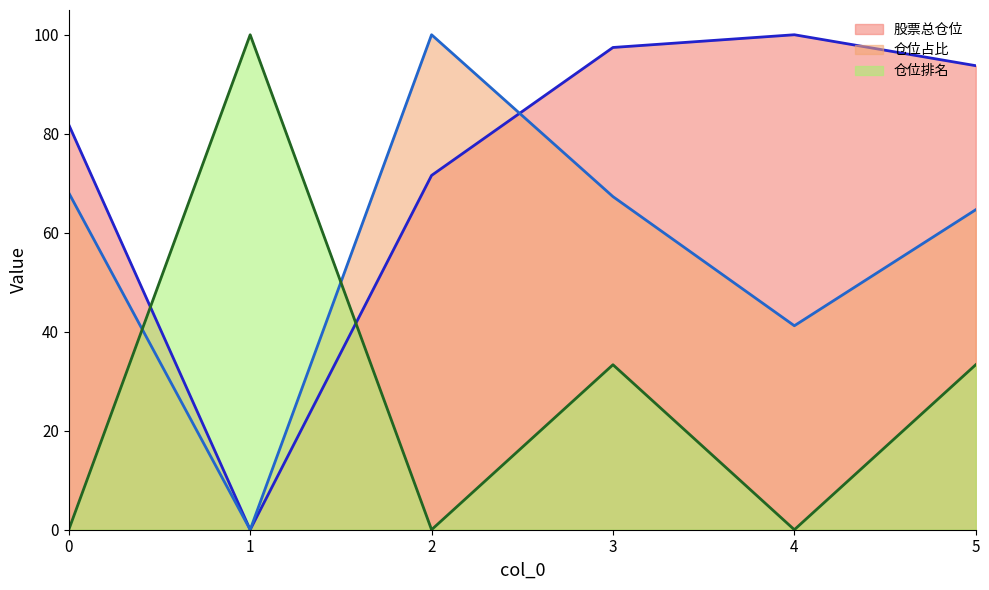

What is the value of the 股票总仓位 point at the 3rd from the left?

71.6